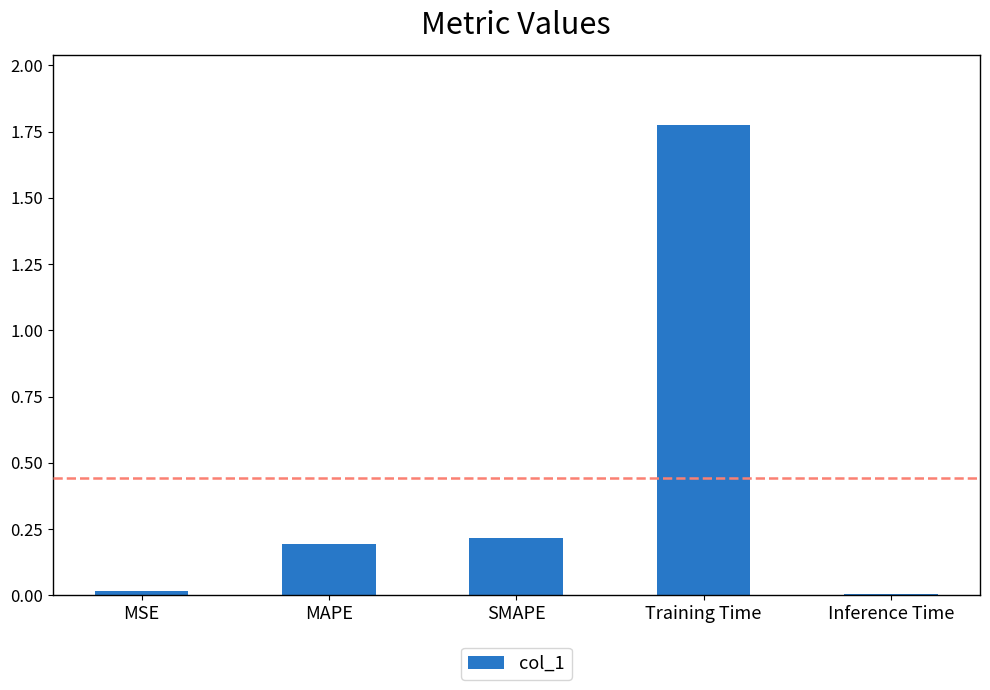

Is it true that the value at MAPE is 0.2?

True